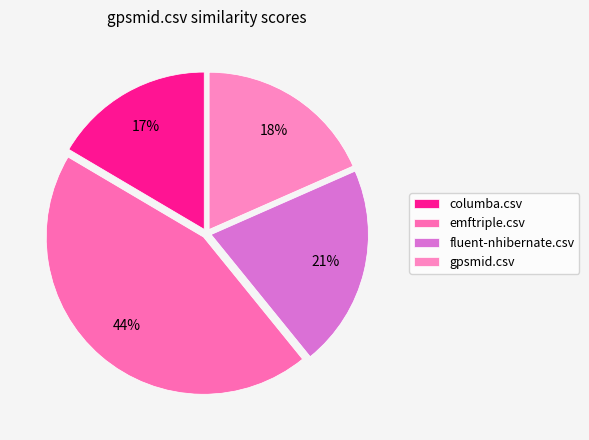

Which category has the smallest portion of the pie?

columba.csv